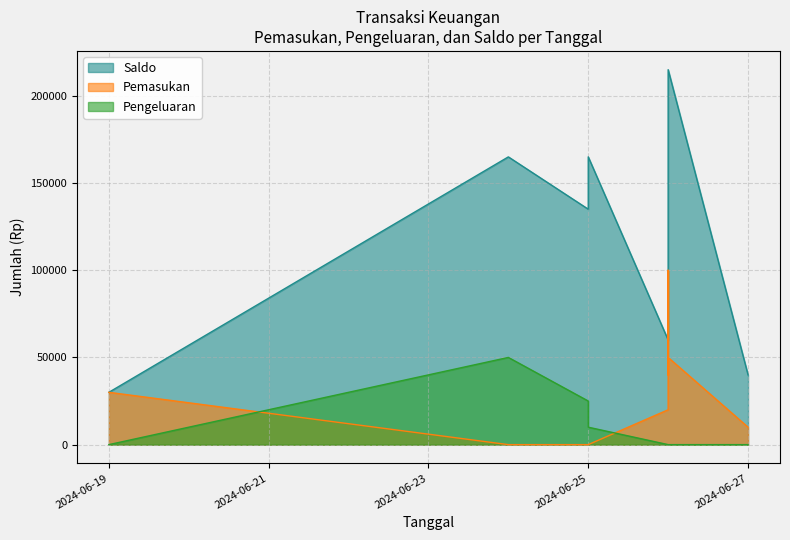

List the labels in order of Saldo value, smallest first.

2024-06-19, 2024-06-27, 2024-06-26, 2024-06-25, 2024-06-26, 2024-06-24, 2024-06-25, 2024-06-26, 2024-06-26